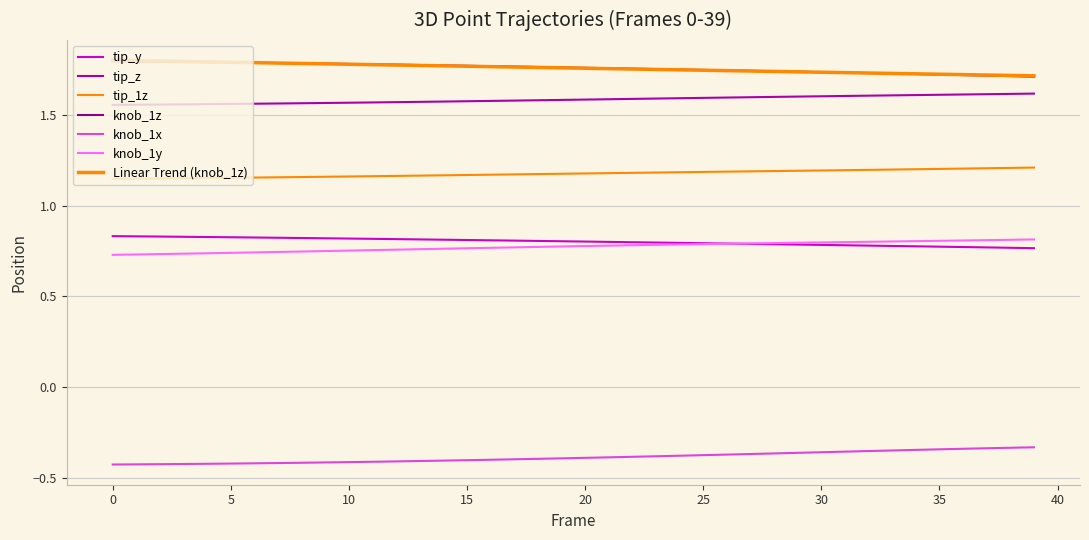

Rank the series by their maximum value, from highest to lowest.

knob_1z, tip_z, tip_1z, tip_y, knob_1y, knob_1x